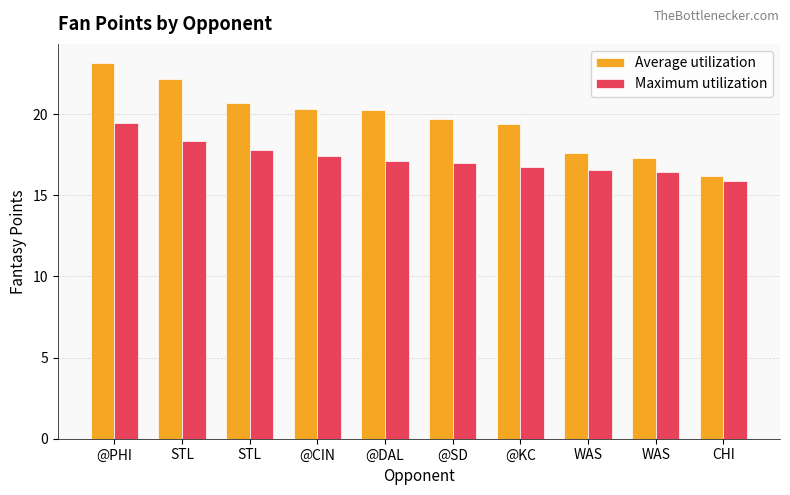

Which series has the widest spread of values?

Average utilization